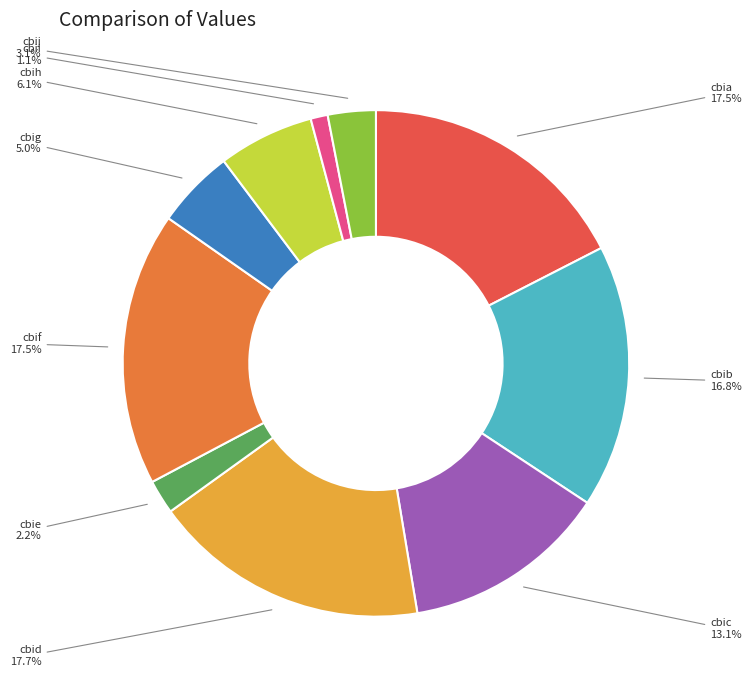

Is there a majority slice in this chart?

No